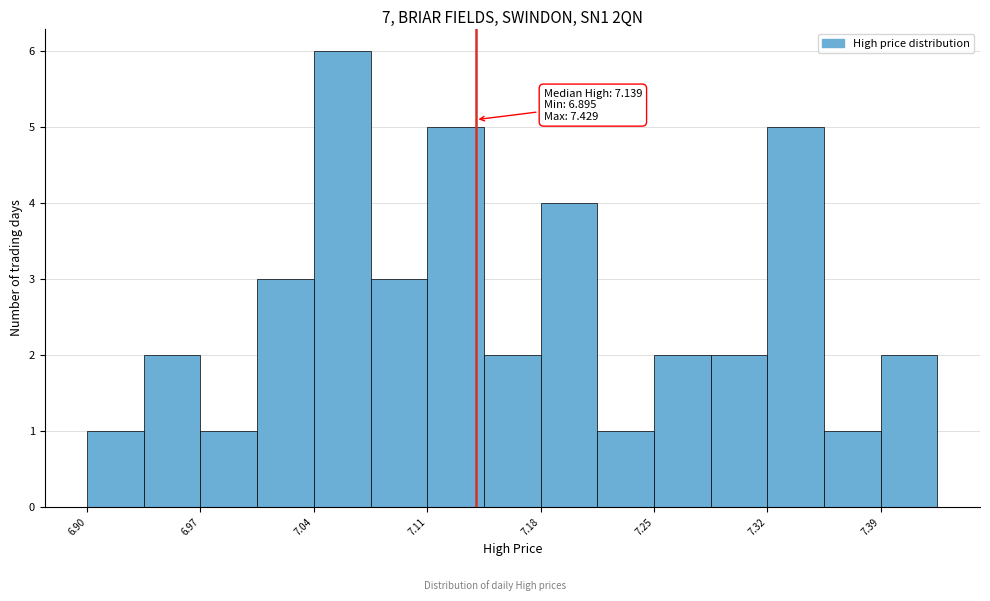

Around what value on the x-axis is the tallest bar? Give the approximate position of its centre, as read against the axis.

7.06